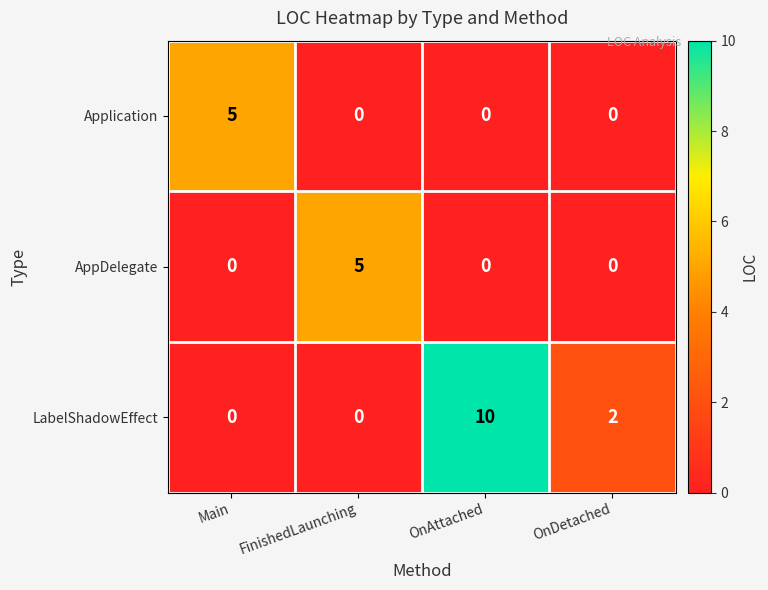

What is the sum of all AppDelegate values?

5